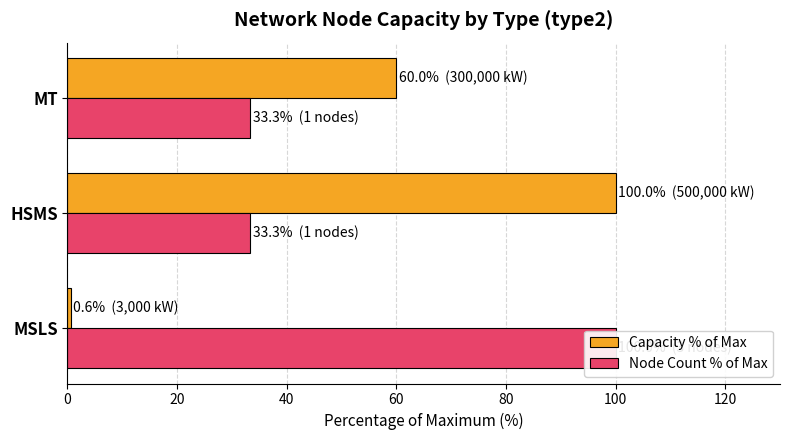

How many values in the Capacity % of Max series exceed 60?

1